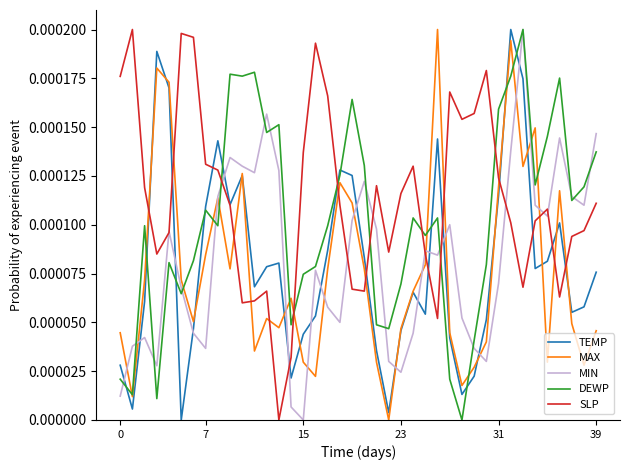

How many times do SLP and DEWP cross each other?

7